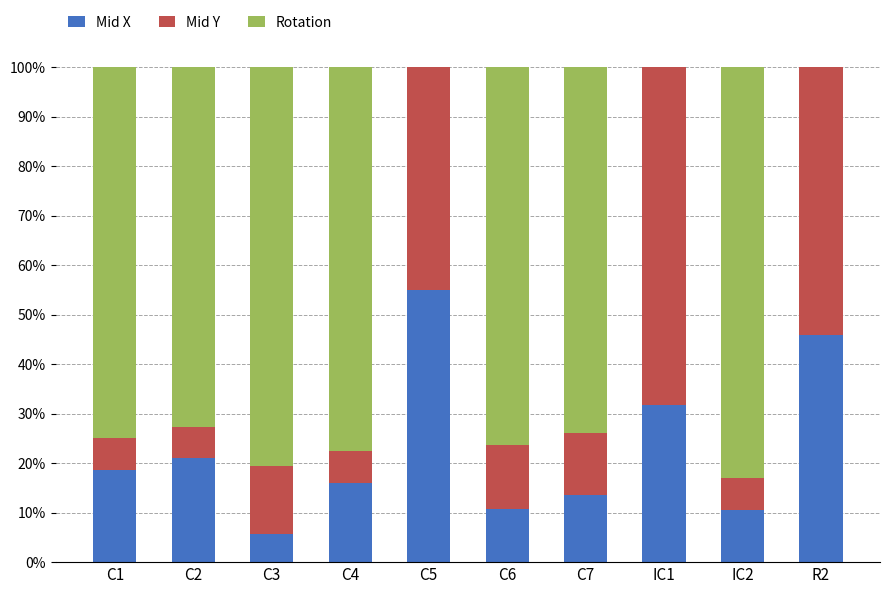

The value of Mid X at C6 is 14.9. True or false?

False